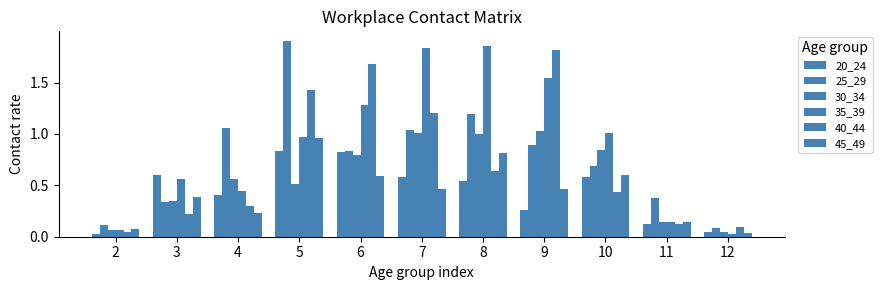

How many bars are there in each group?

6